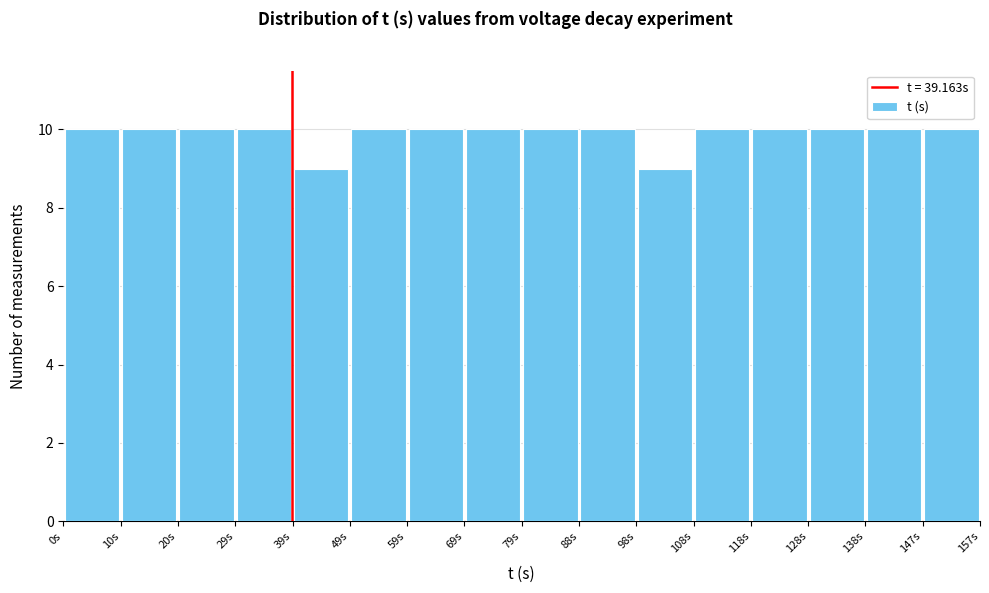

Reading left to right, transcribe this chart: for each bar, give the range it covers on the x-axis and its height. Neither the bar edges nor the heights are printed on the chart, so give them approximately, as read against the axes.

0 to 10: 10
10 to 20: 10
20 to 29: 10
29 to 39: 10
39 to 49: 9
49 to 59: 10
59 to 69: 10
69 to 79: 10
79 to 88: 10
88 to 98: 10
98 to 108: 9
108 to 118: 10
118 to 128: 10
128 to 138: 10
138 to 147: 10
147 to 157: 10